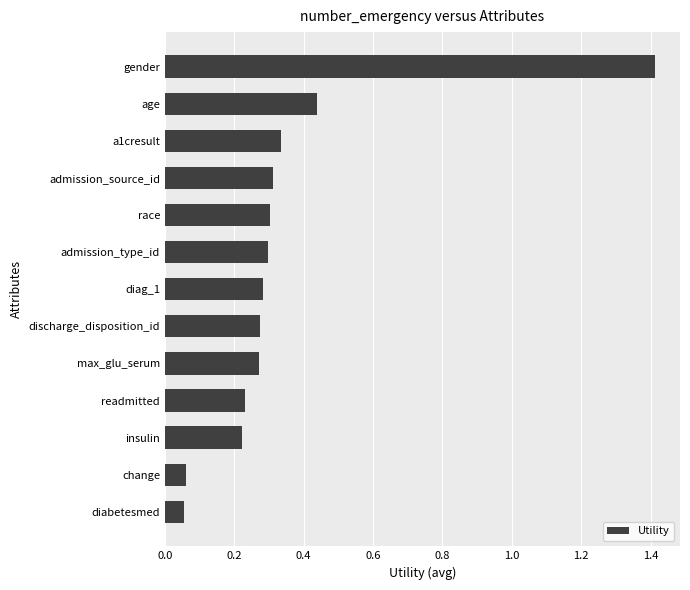

Which has a higher value, readmitted or gender?

gender